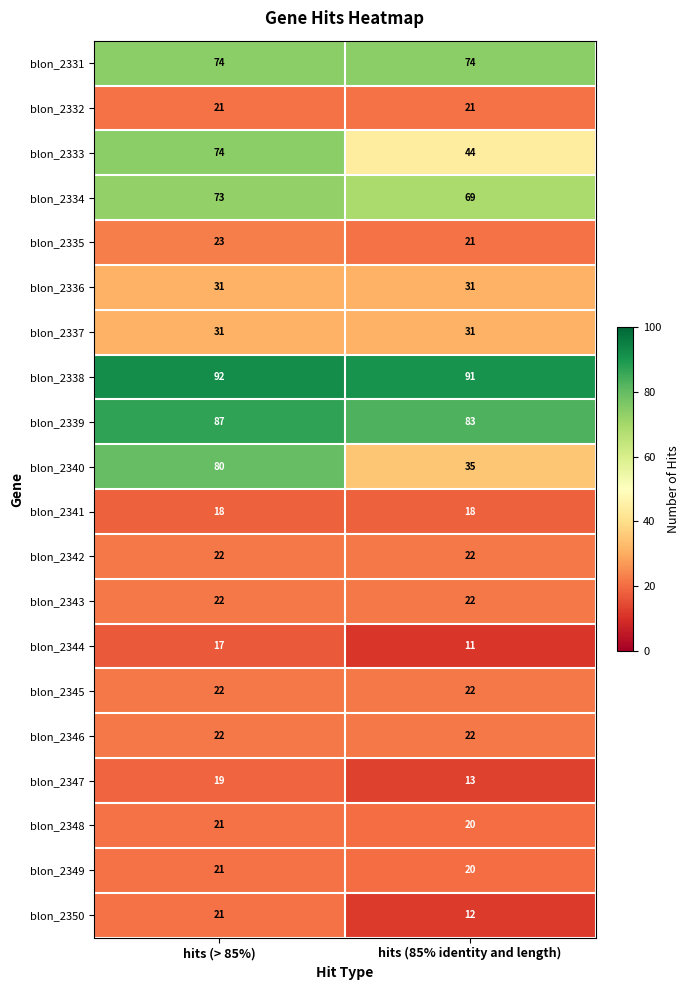

What is the spread (max minus min) of values at hits (85% identity and length)?

80